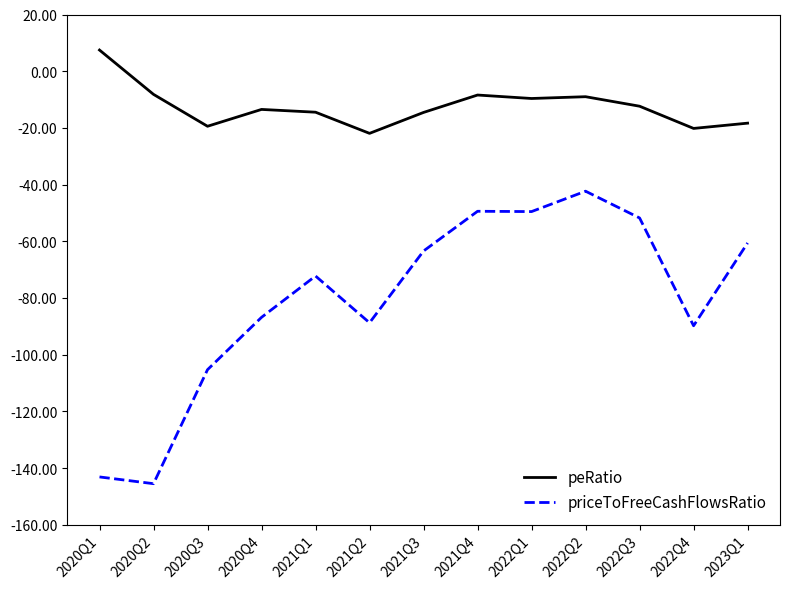

What is the difference between the maximum and minimum values in the priceToFreeCashFlowsRatio series?

103.2